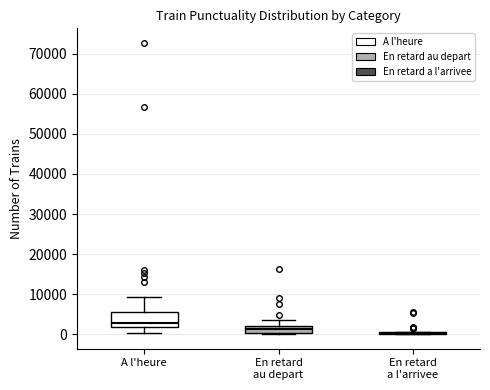

Where does the lower whisker of the box for A l'heure end on the y-axis? The values are not printed on the chart, so give them approximately, as read against the axis.

0